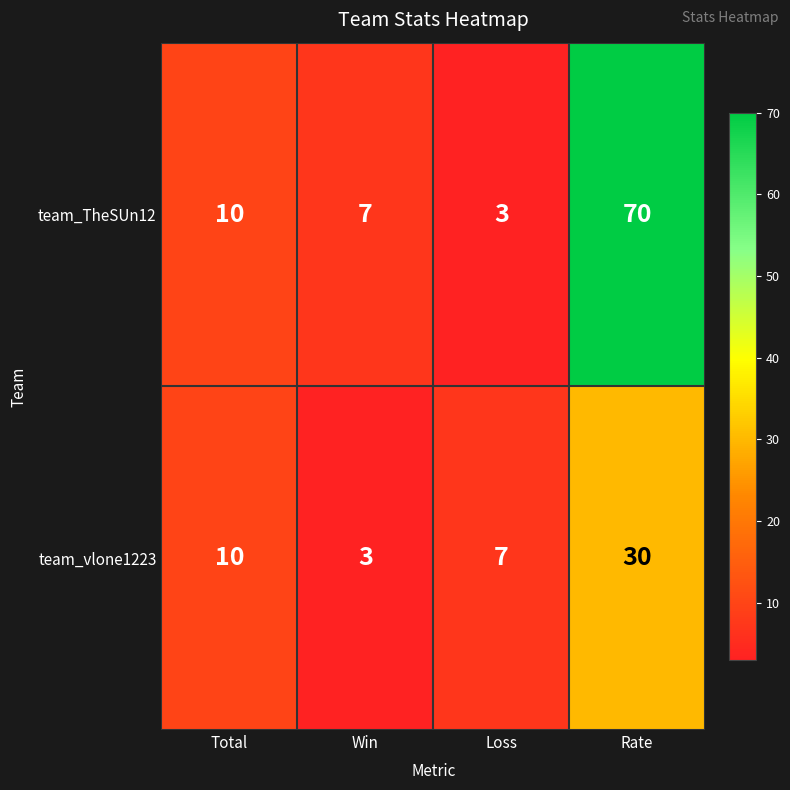

What is the spread (max minus min) of values at Win?

4